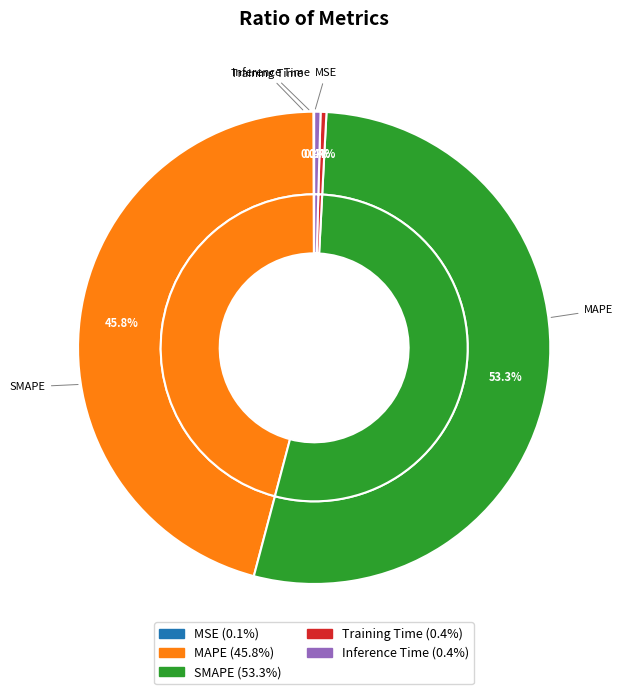

What is the smallest slice in the pie chart?

MSE